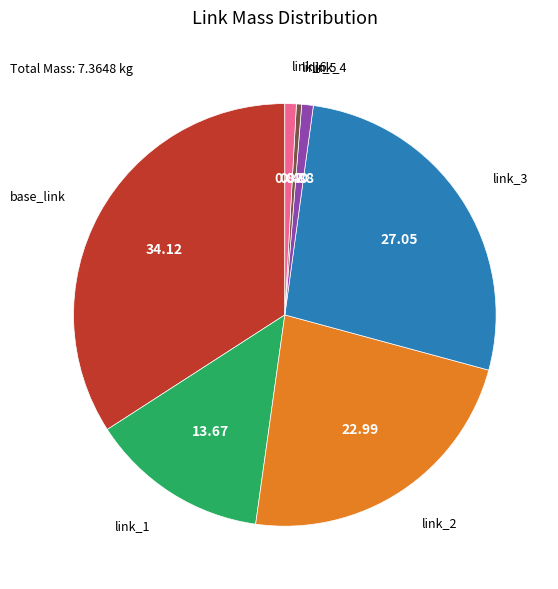

Is there a majority slice in this chart?

No